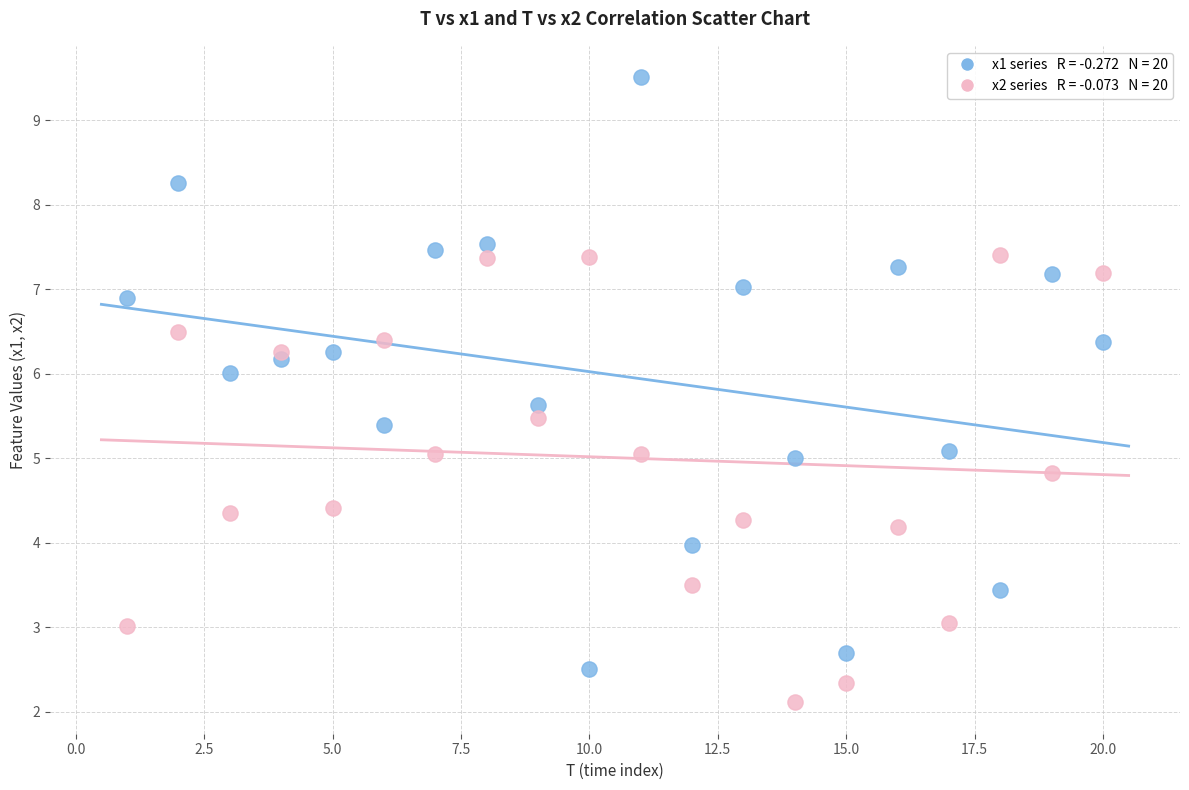

Across all data points, what is the range of Y values (max minus min)?

7.4